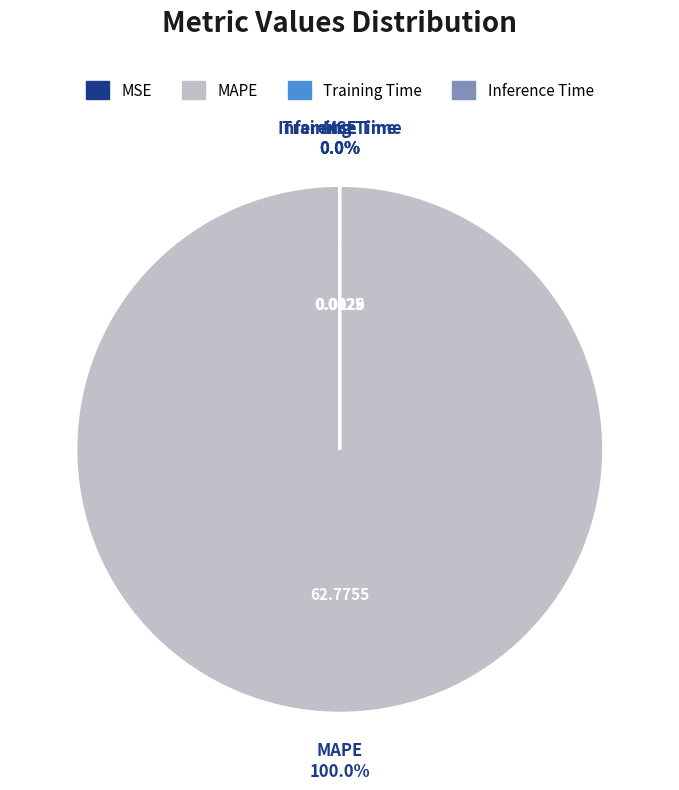

Does any single category account for the majority?

Yes